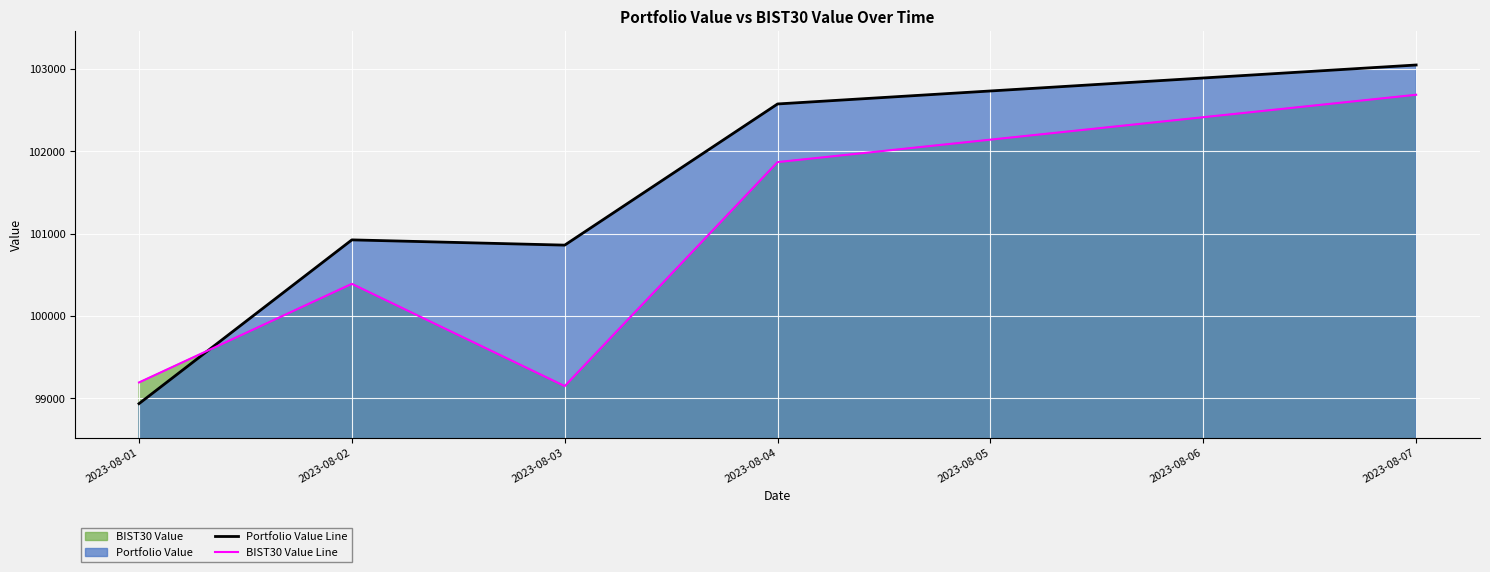

Which category has the highest value across all series?

2023-08-07